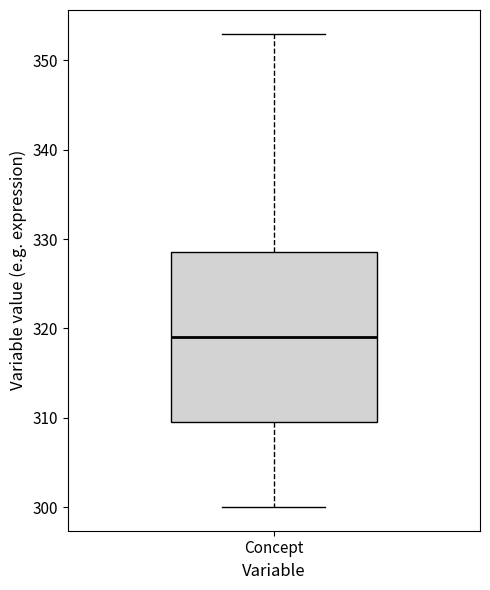

Where does the upper whisker of the box for Concept end on the y-axis? The values are not printed on the chart, so give them approximately, as read against the axis.

353